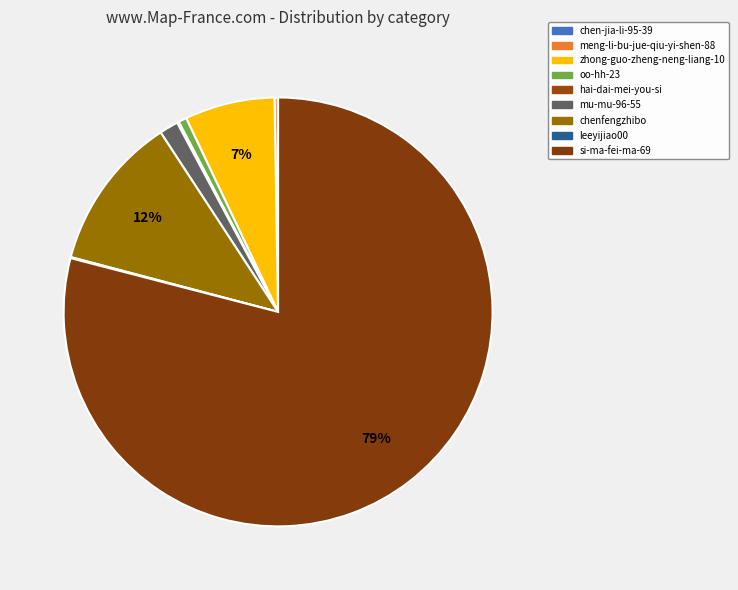

Do hai-dai-mei-you-si and chen-jia-li-95-39 together represent more than half of the pie?

No